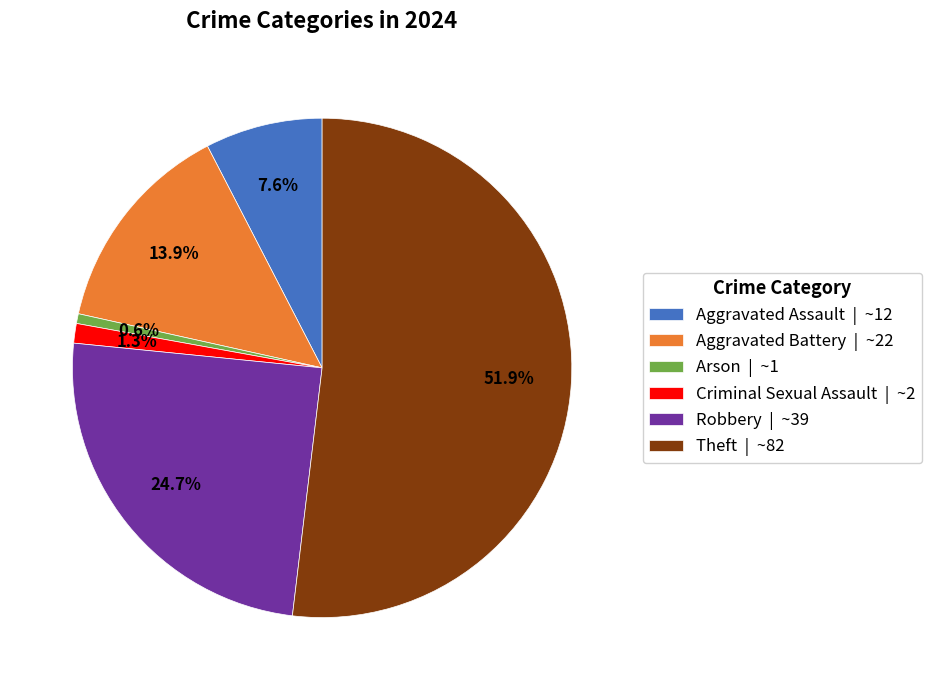

To the nearest percent, what is the difference between the Aggravated Assault and Aggravated Battery slice percentages?

6%